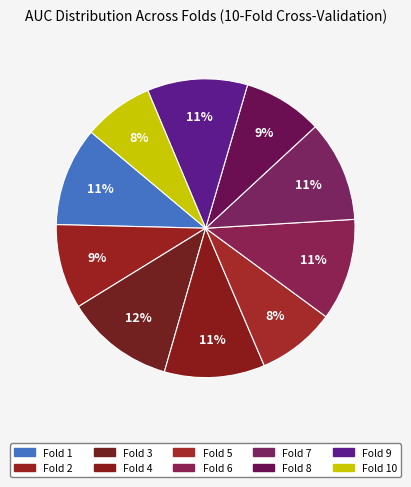

To the nearest percent, what percentage of the pie is Fold 9?

11%